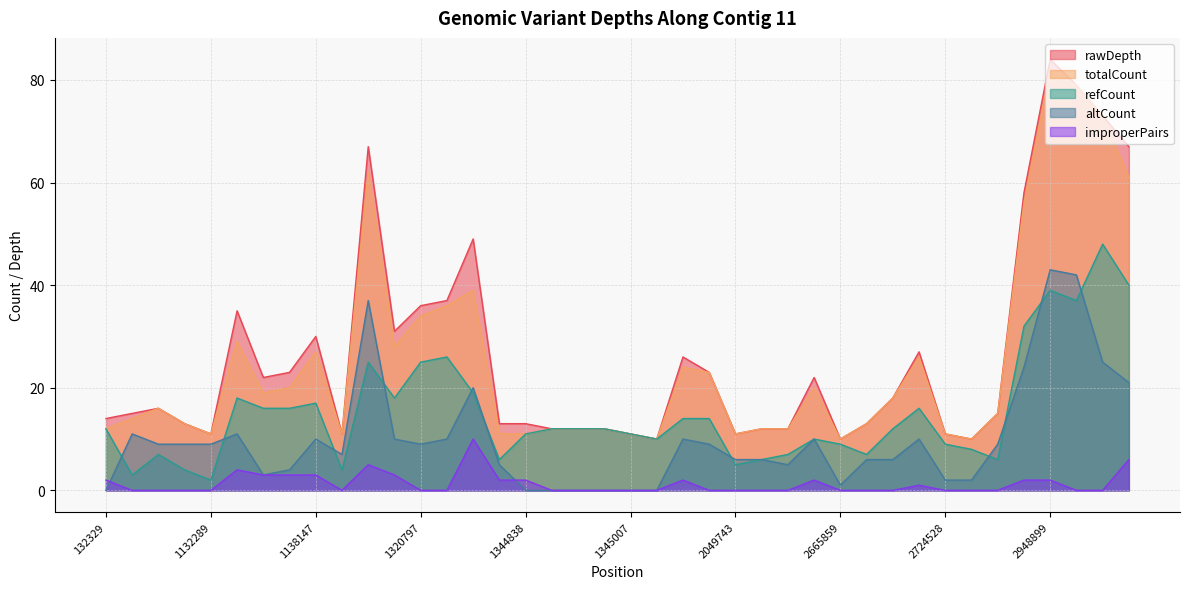

What is the sum of the refCount values at 1345007 and 1344838?

22